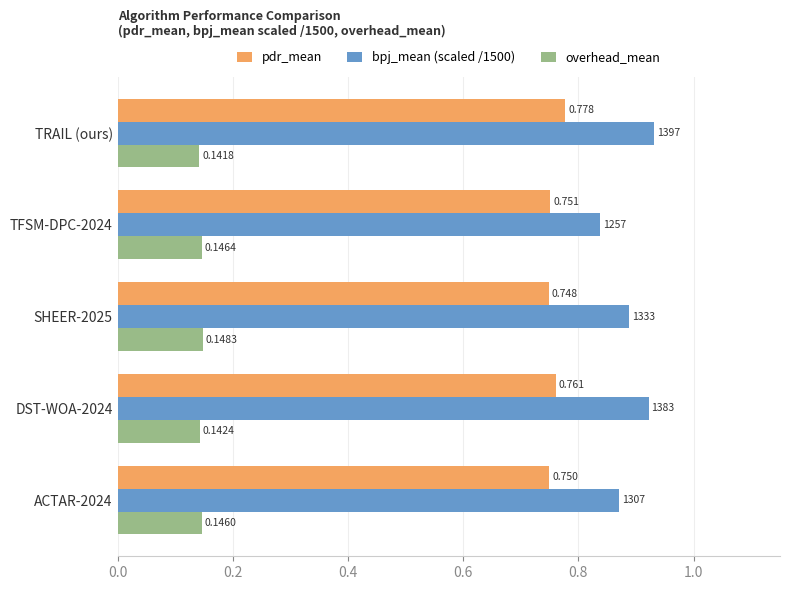

Count the pdr_mean values in the range 0 to 1.

5